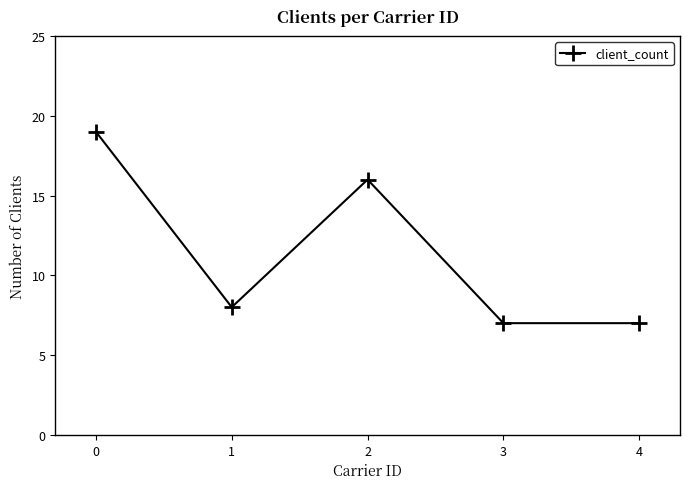

How many interior local peaks (higher than both neighbors) does the data have?

1